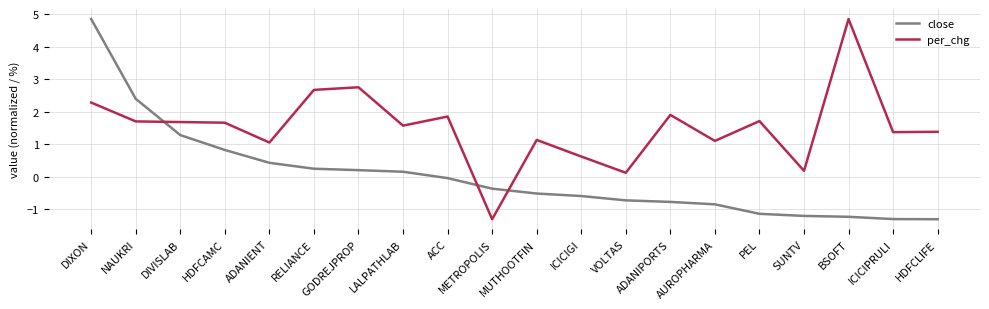

Which category has the highest value in the per_chg series?

BSOFT